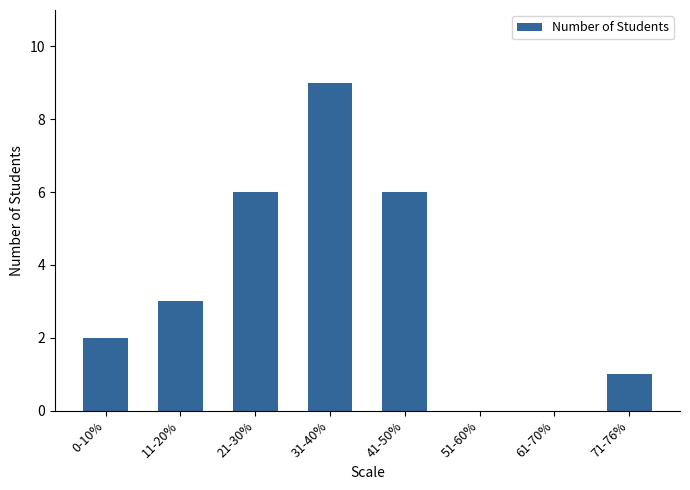

What is the sum of all values?

27